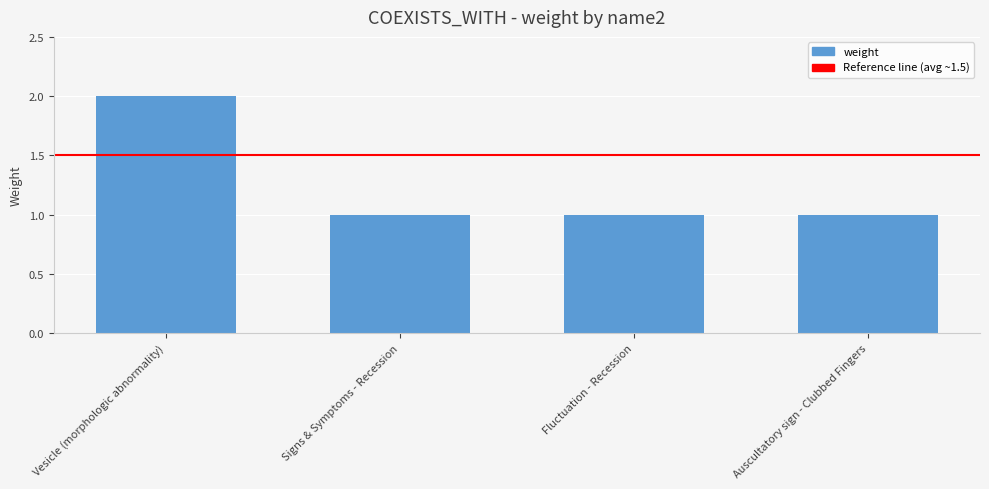

The chart shows a value of 3 at Vesicle (morphologic abnormality). True or false?

False